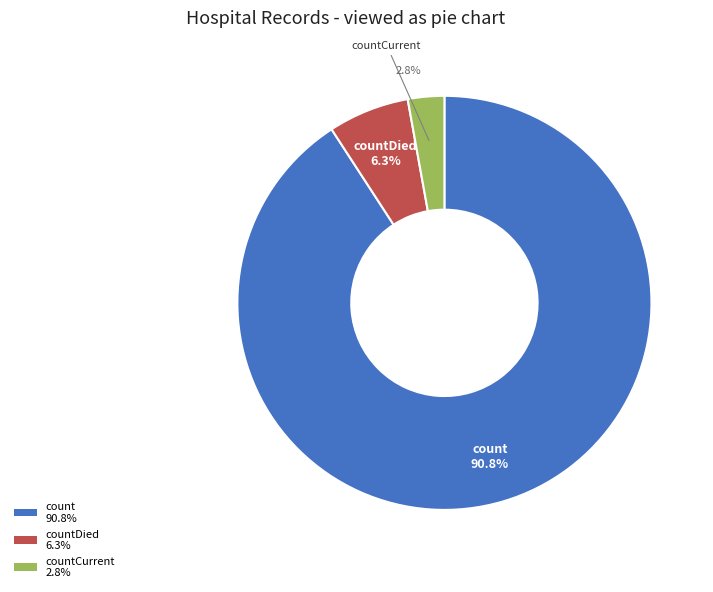

Is there a majority slice in this chart?

Yes